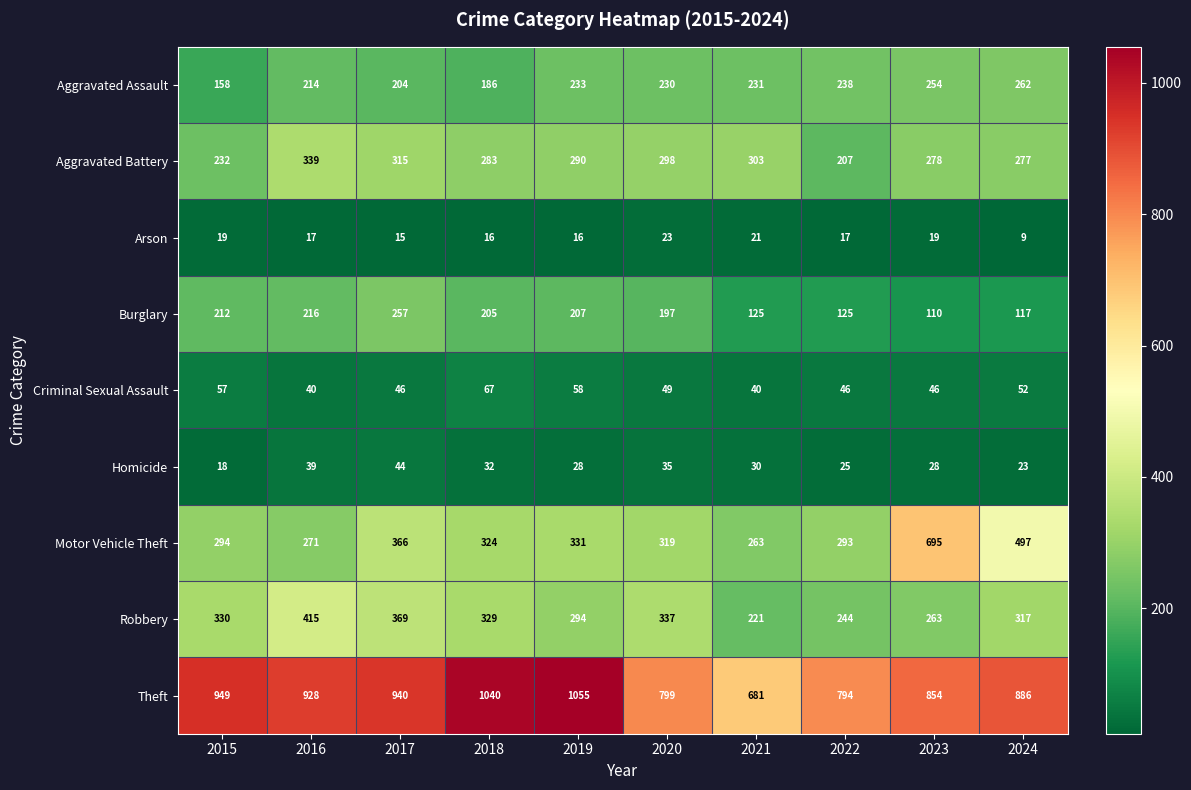

What is the total value across all series at 2017?

2556